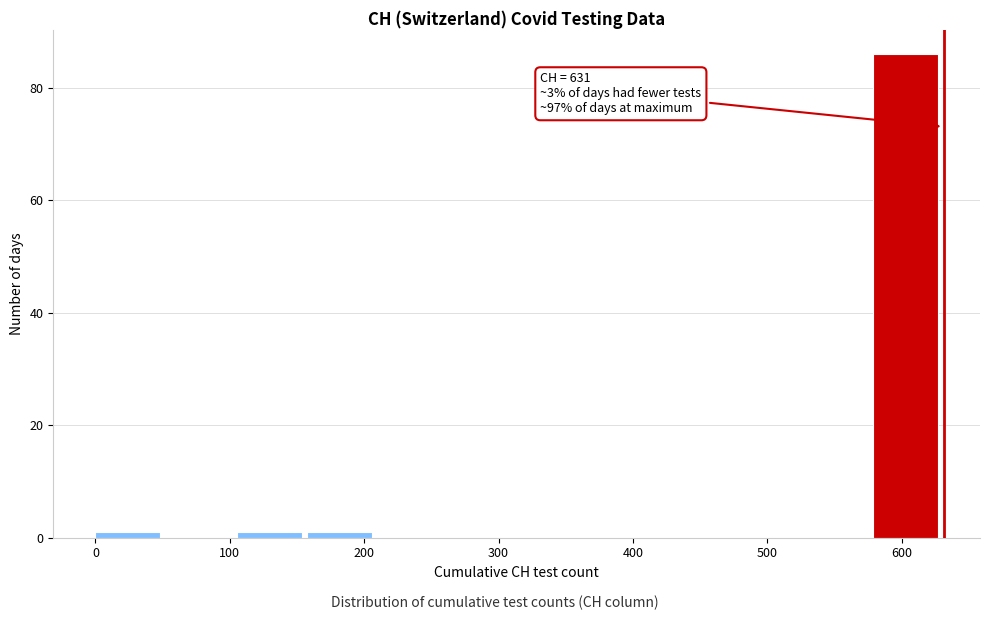

Which range on the x-axis has the tallest bar?

580 to 630